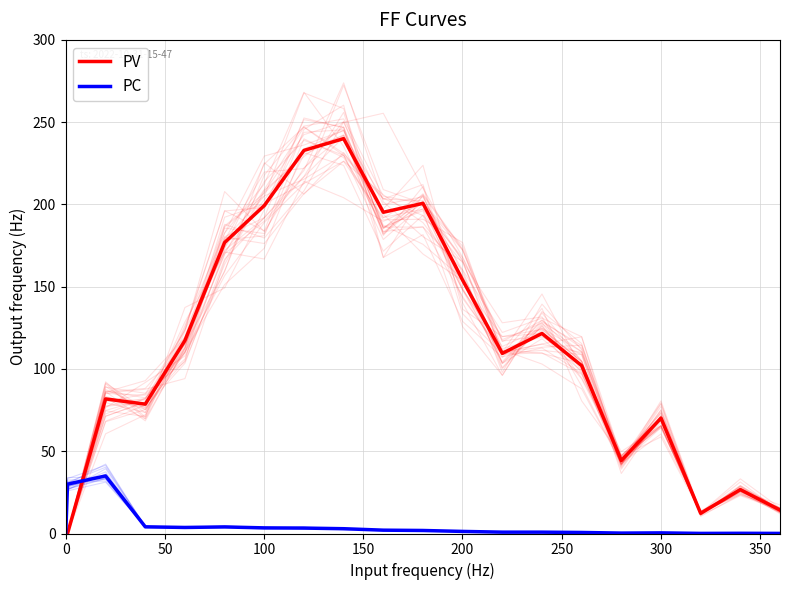

True or false: PV has a value of 268.5 at 10.

False